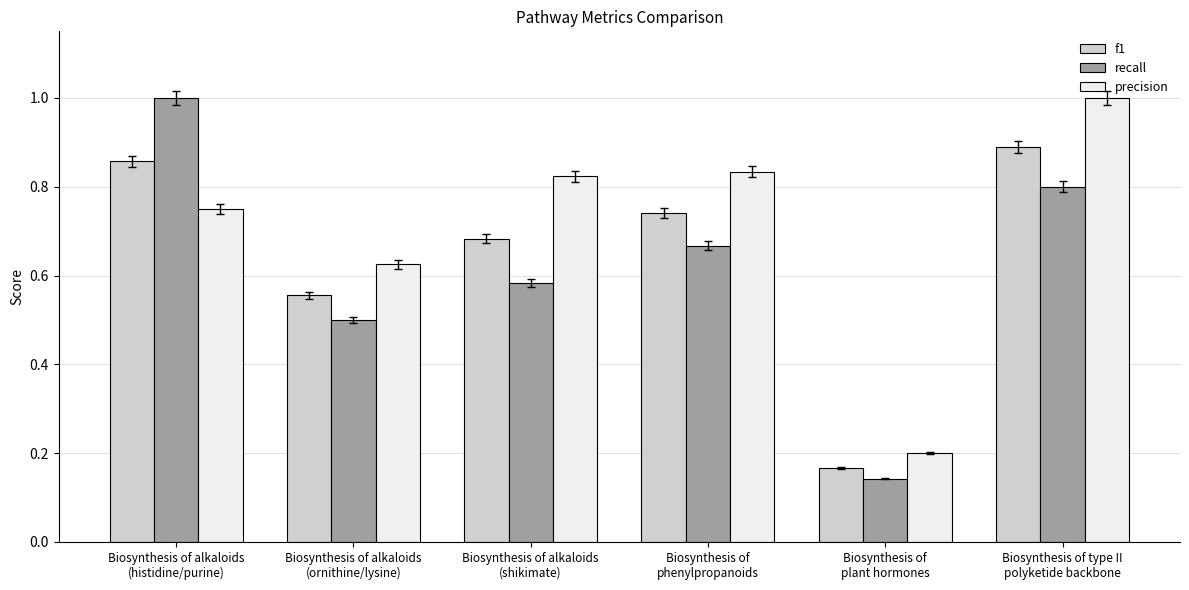

Which series has the largest range (max minus min)?

recall